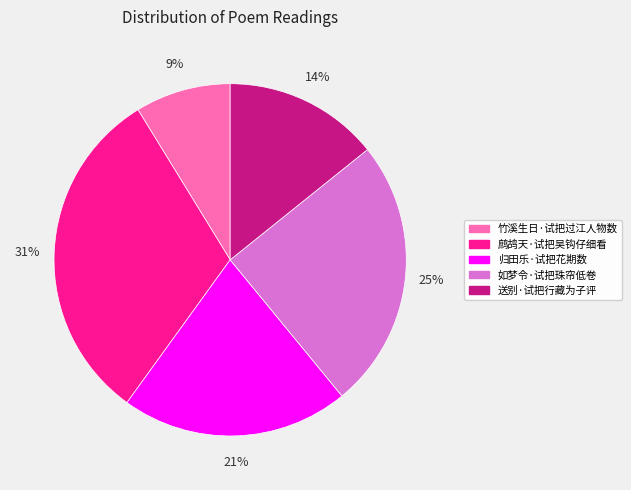

To the nearest percent, what is the average slice percentage?

20%